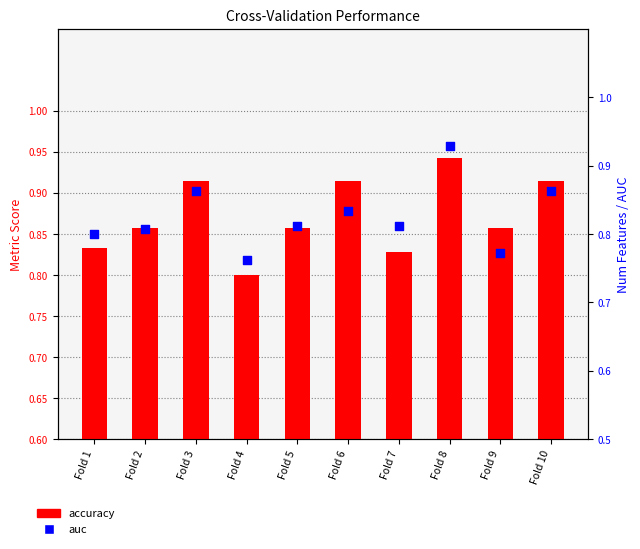

Is the value of auc at Fold 8 greater than the value of accuracy at Fold 8?

No